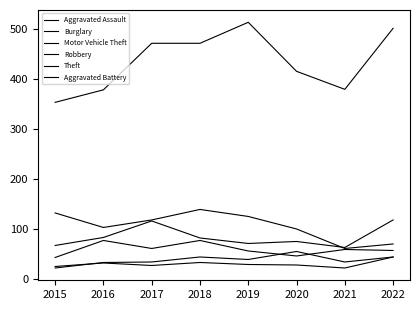

Does the chart have visible grid lines?

No